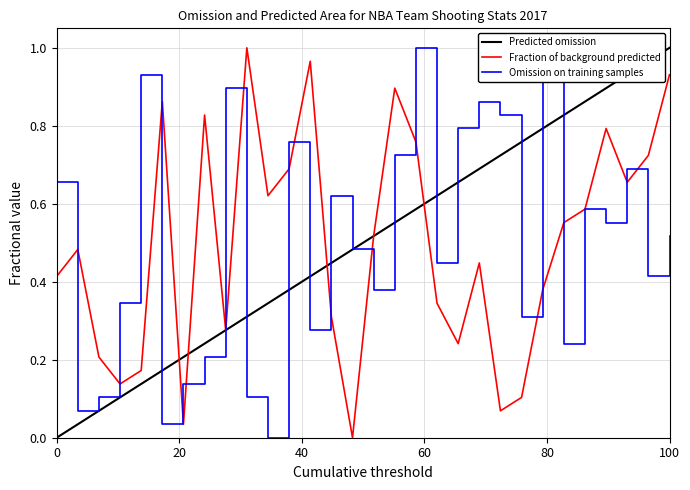

Does the chart display data point markers on the line(s)?

No